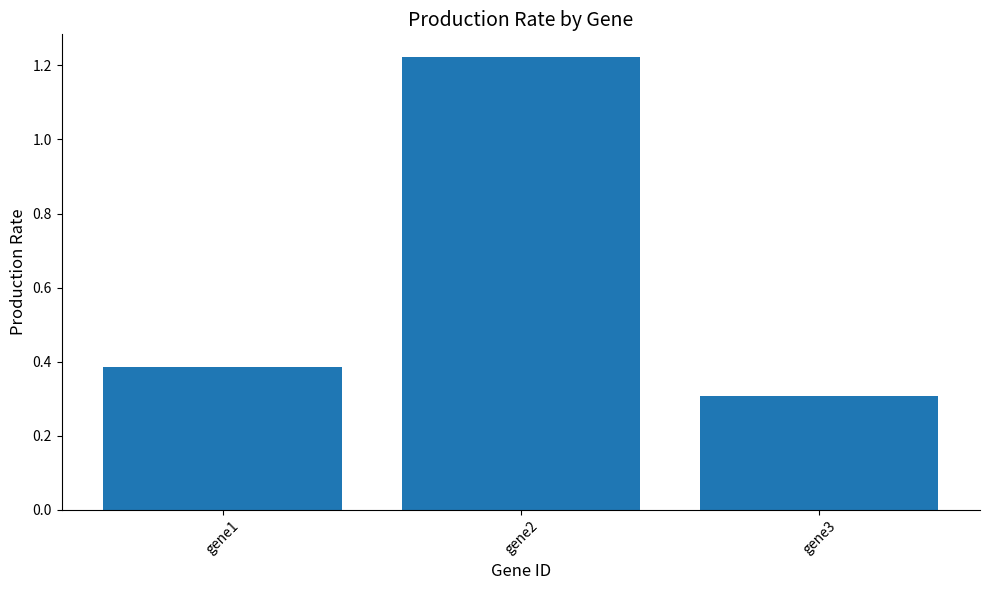

Count the number of data series in this chart.

1